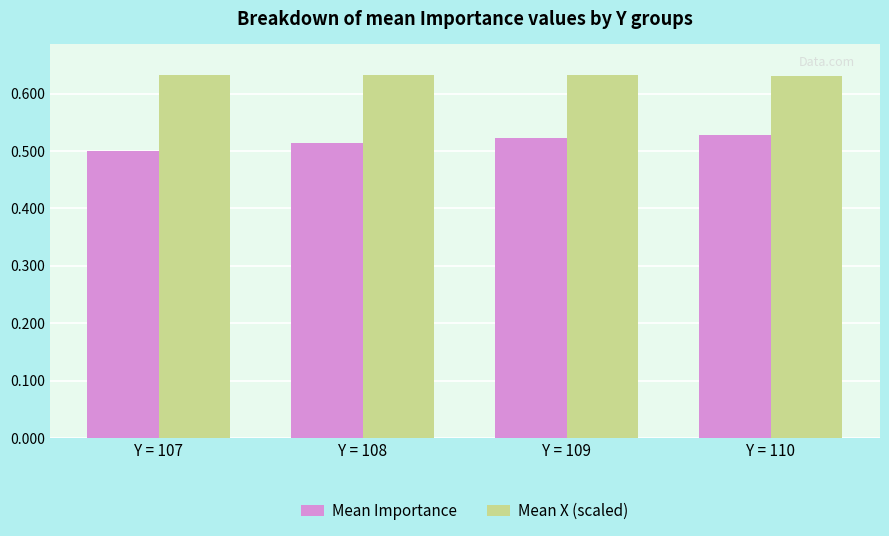

What are all the series names shown in the legend?

Mean Importance, Mean X (scaled)